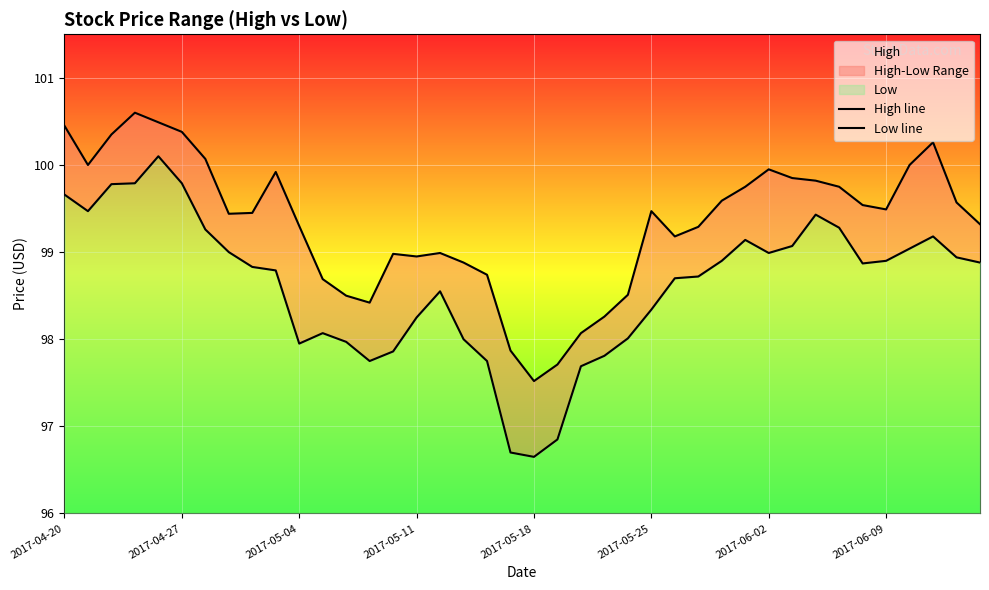

At which label does Low line first exceed 98?

2017-04-20